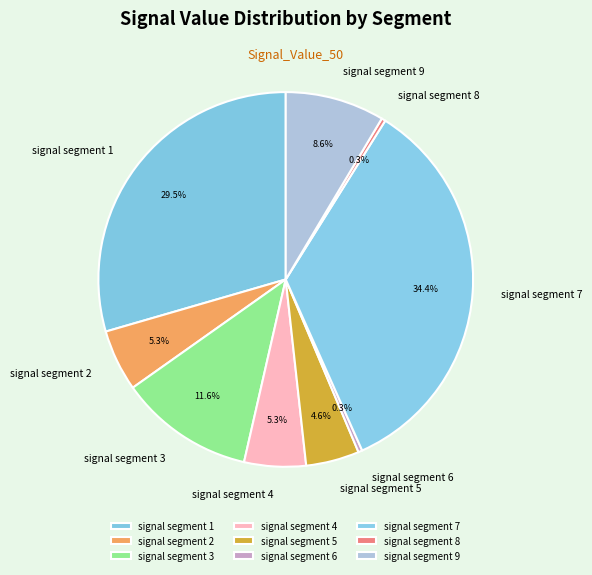

Which has a higher value, signal segment 5 or signal segment 8?

signal segment 5